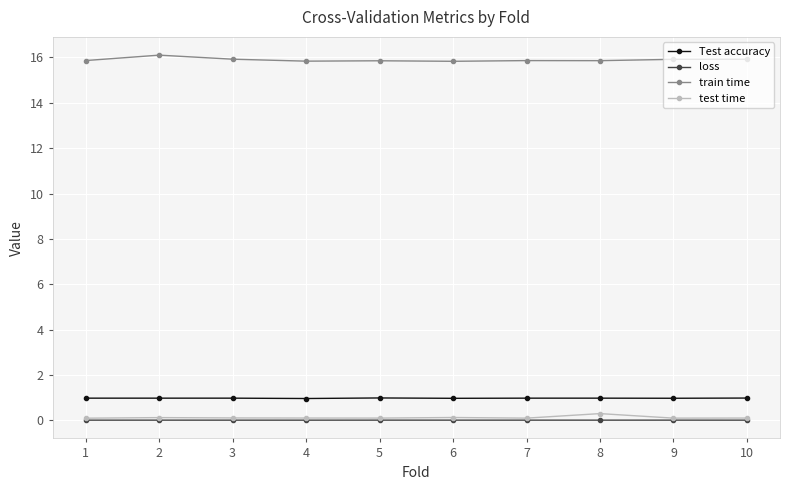

Is it true that Test accuracy equals 1.0 at 6?

True